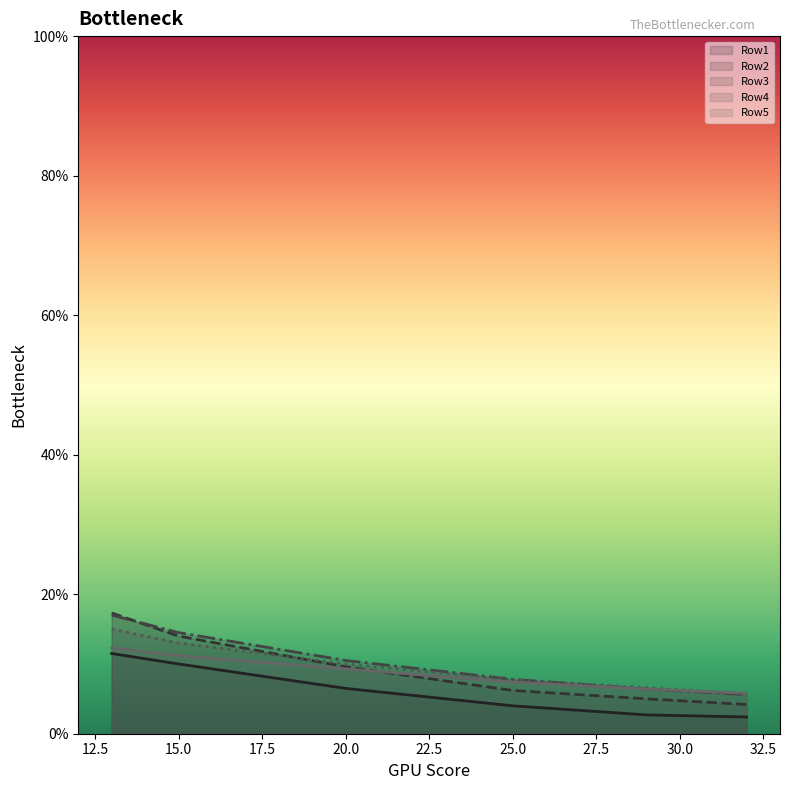

What is the value of the Row4 point at the 6th from the left?

5.7